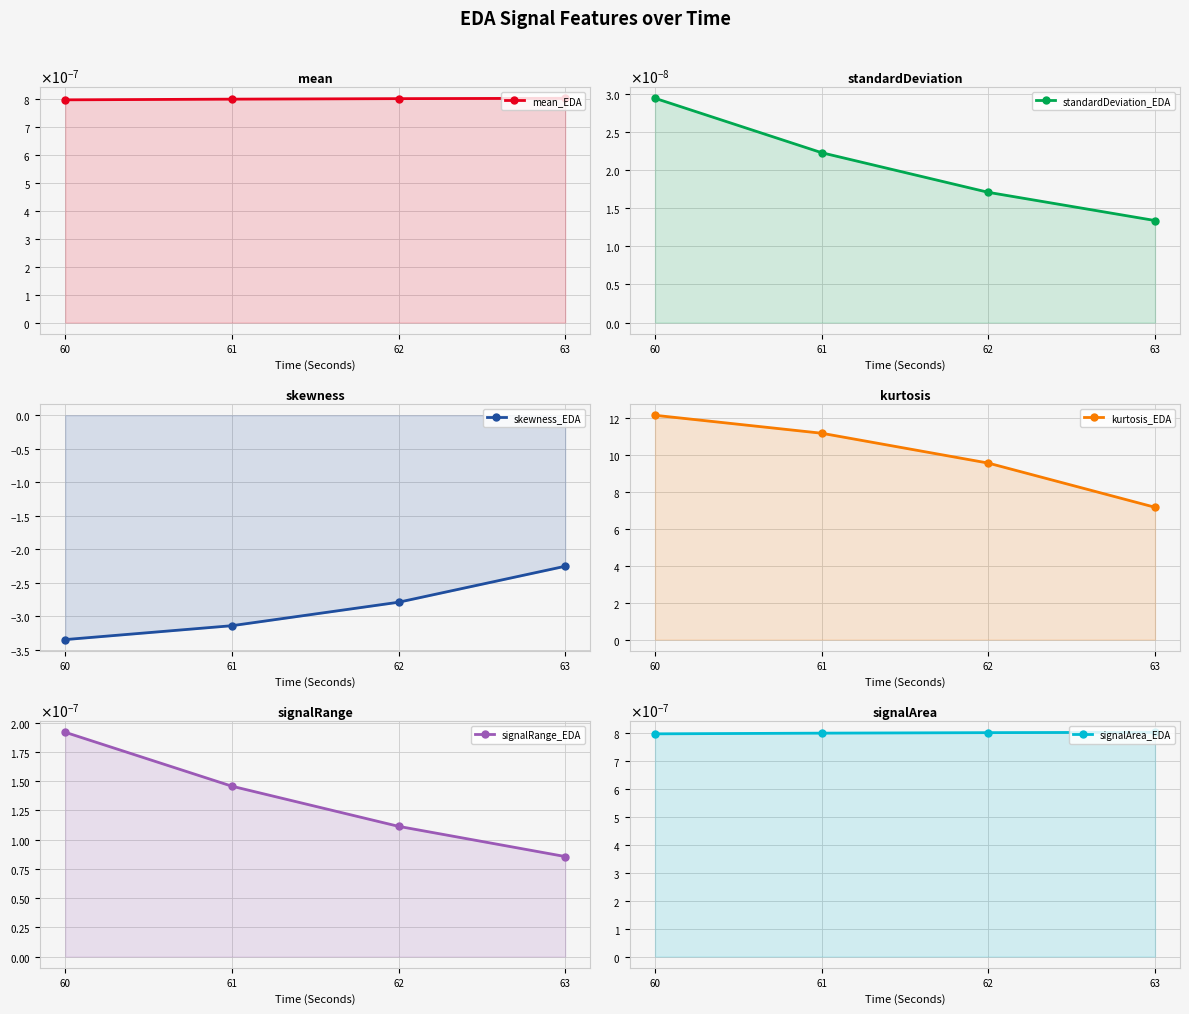

At which label is mean_EDA closest to 0?

60